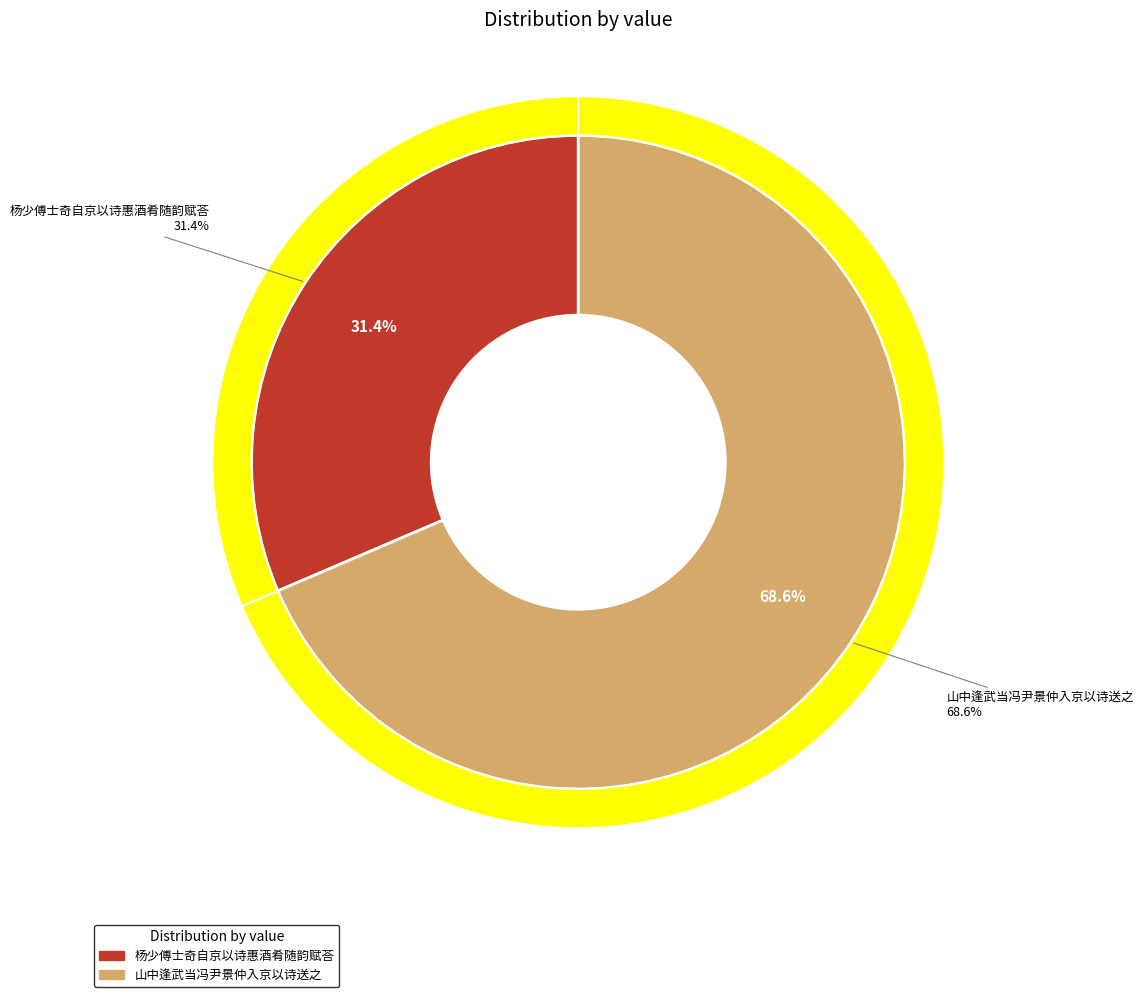

Do 山中逢武当冯尹景仲入京以诗送之 and 杨少傅士奇自京以诗惠酒肴随韵赋荅 together represent more than half of the pie?

Yes